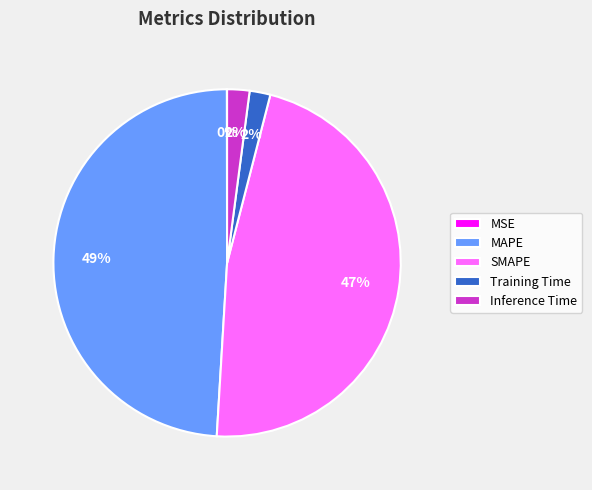

The Training Time slice represents 15% of the pie. True or false?

False